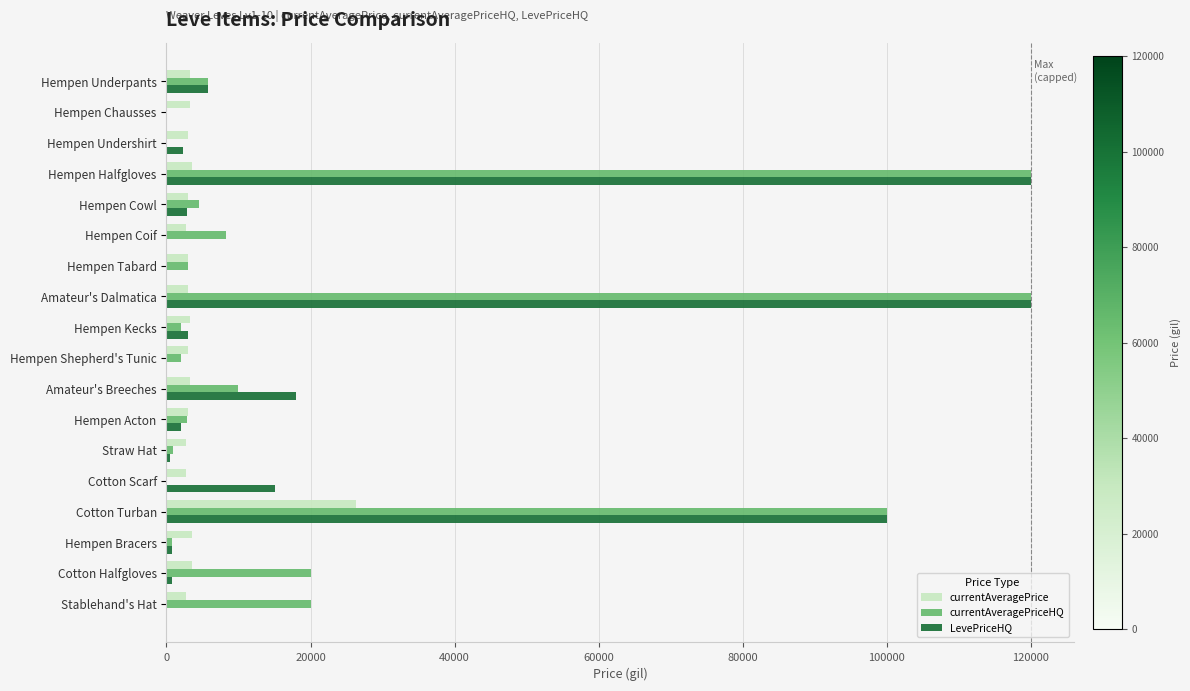

What are all the series names shown in the legend?

currentAveragePrice, currentAveragePriceHQ, LevePriceHQ